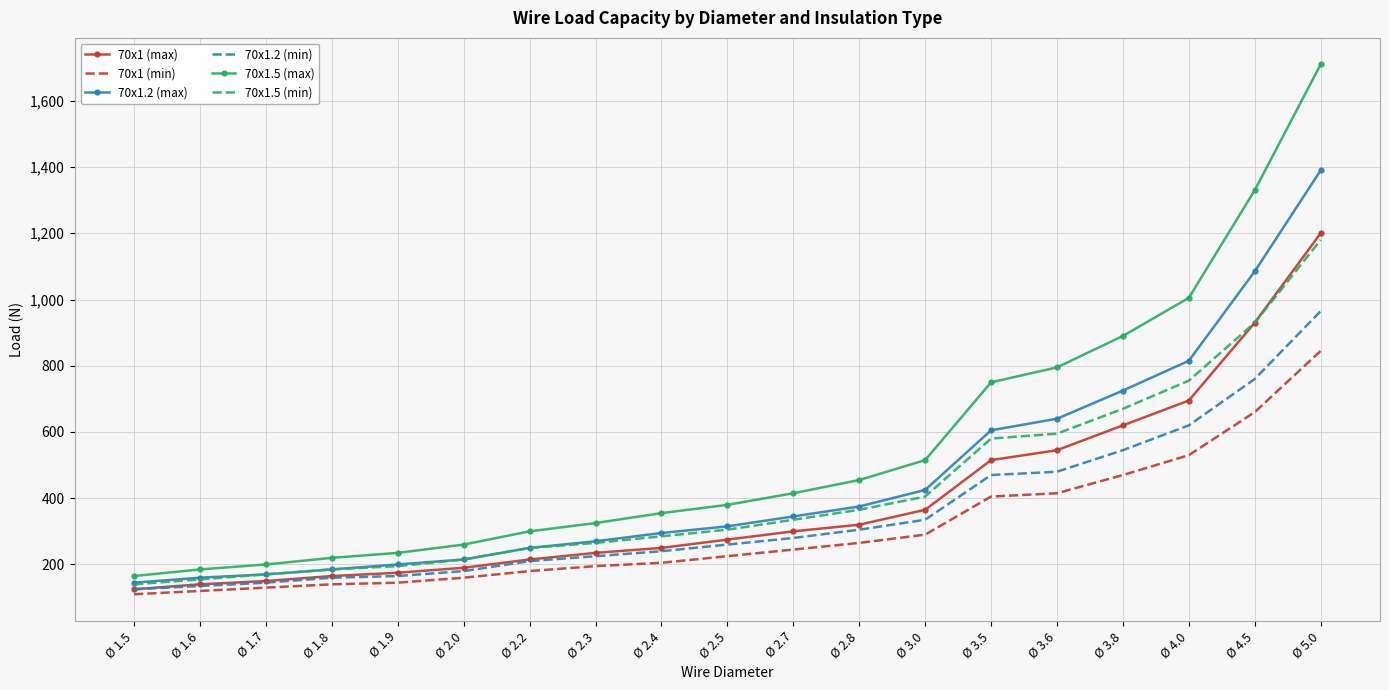

Between Ø 2.3 and Ø 3.5, which series saw the biggest shift?

70x1.5 (max)